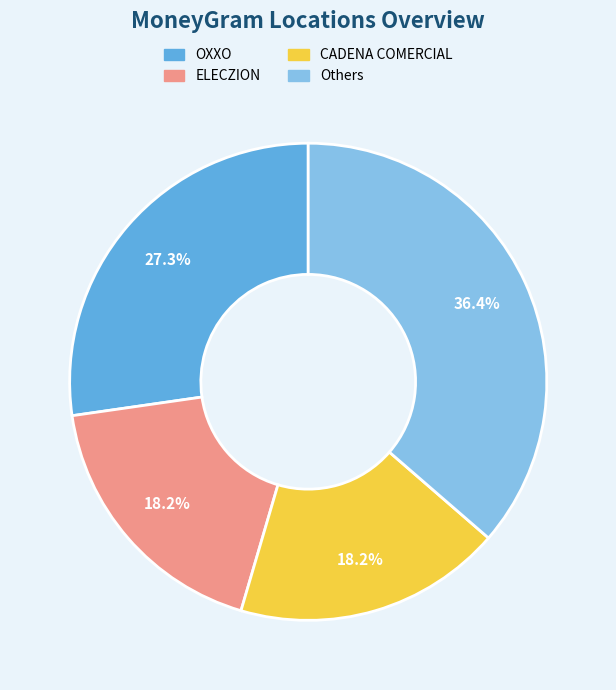

To the nearest percent, what is the difference between the largest and smallest slice percentages?

18%